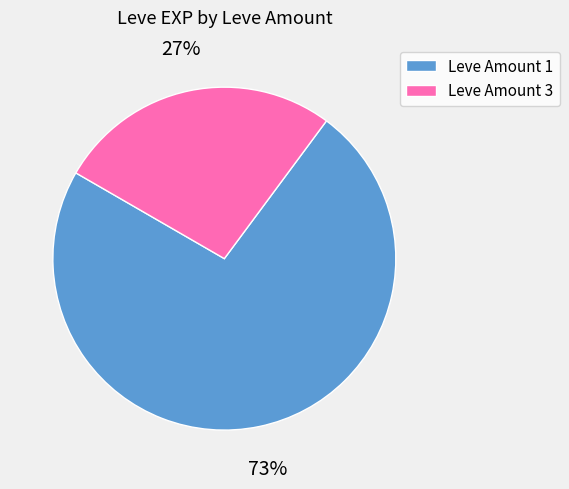

Rank the categories by value from highest to lowest.

Leve Amount 1, Leve Amount 3